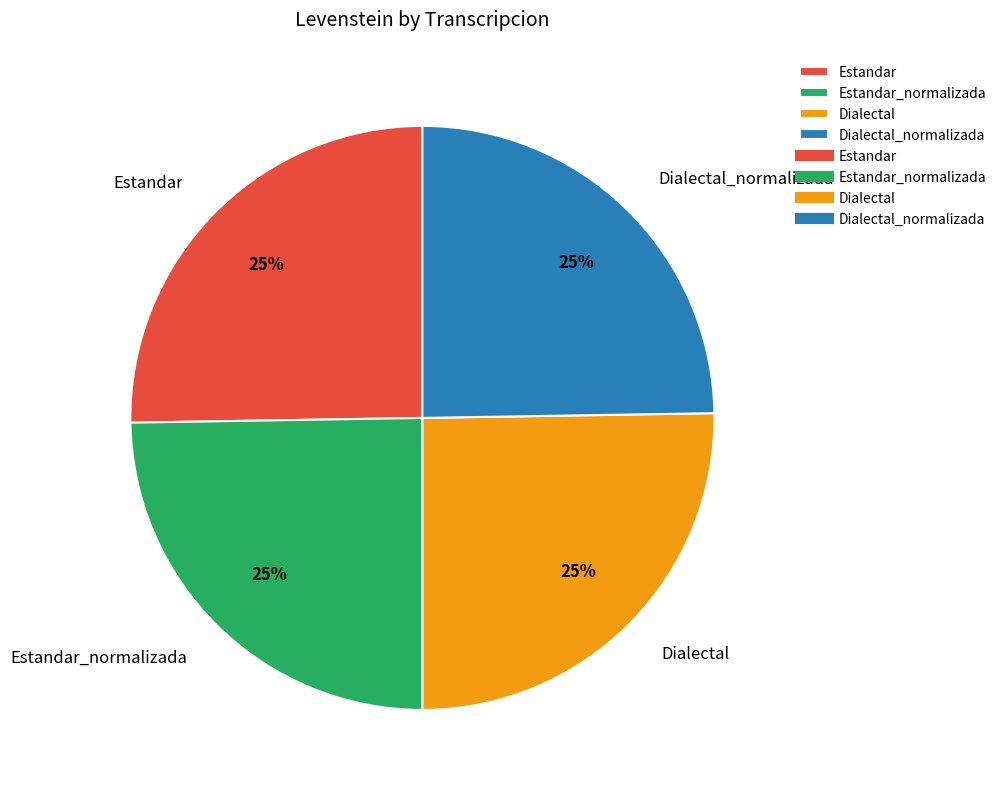

Count the number of slices in the pie.

4